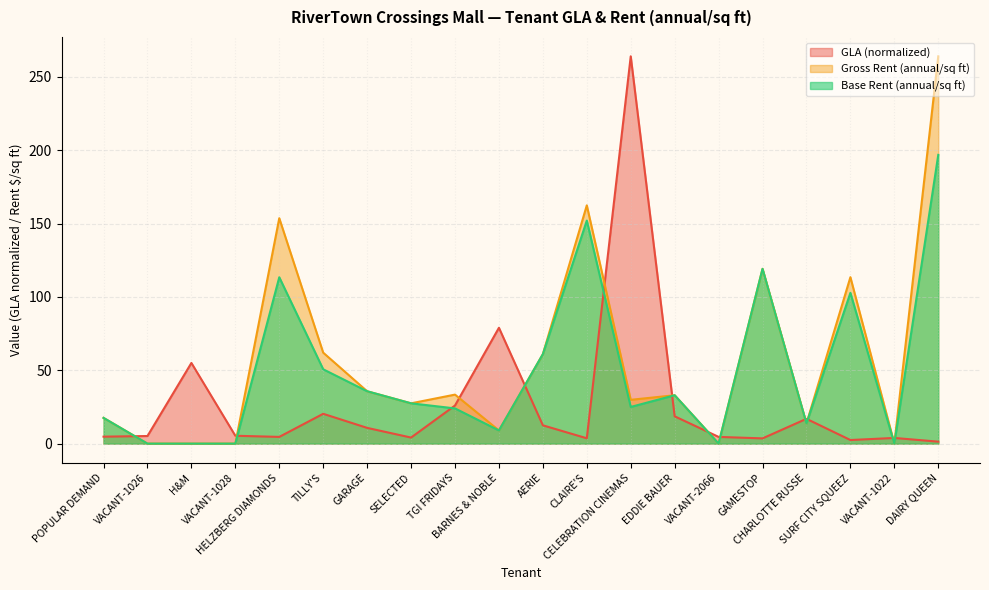

What is the minimum value for GLA?

1.3